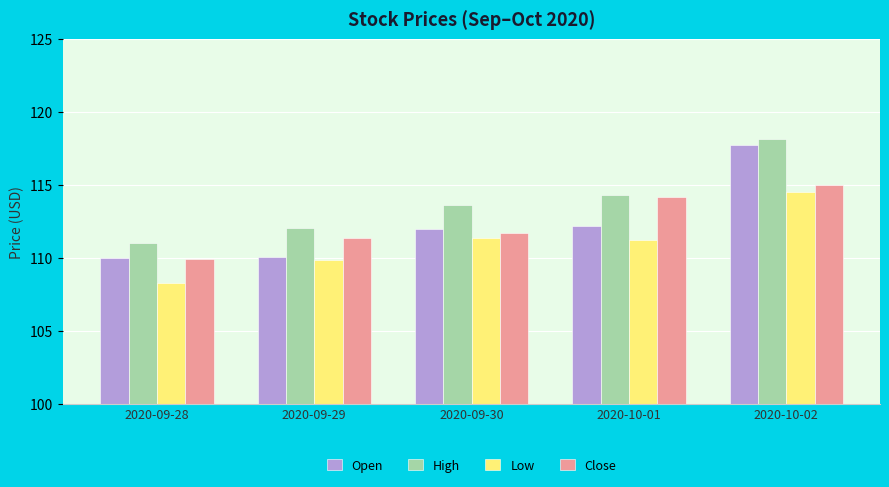

Which series has the widest spread of values?

Open